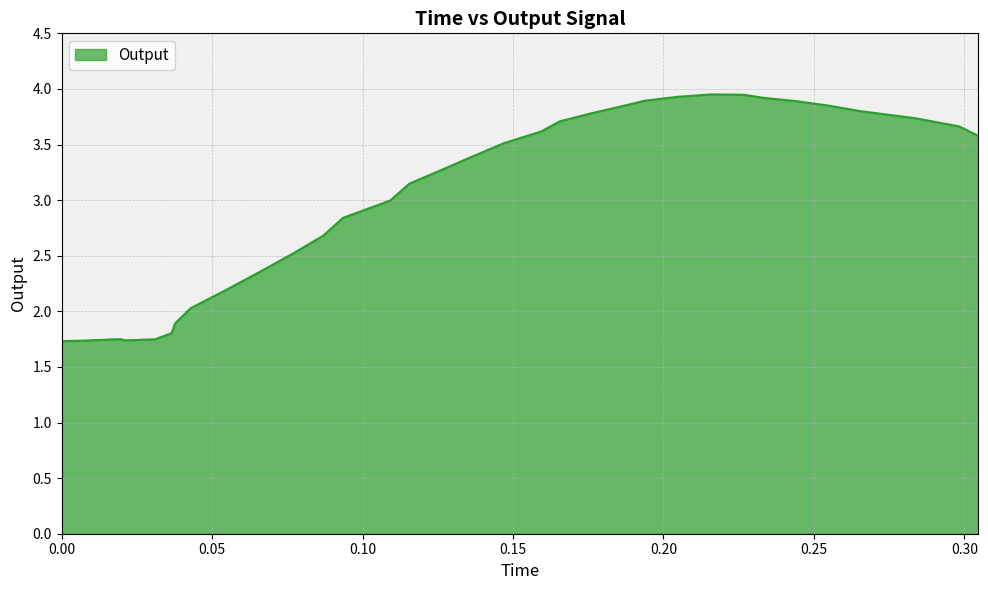

How many values exceed 2?

26